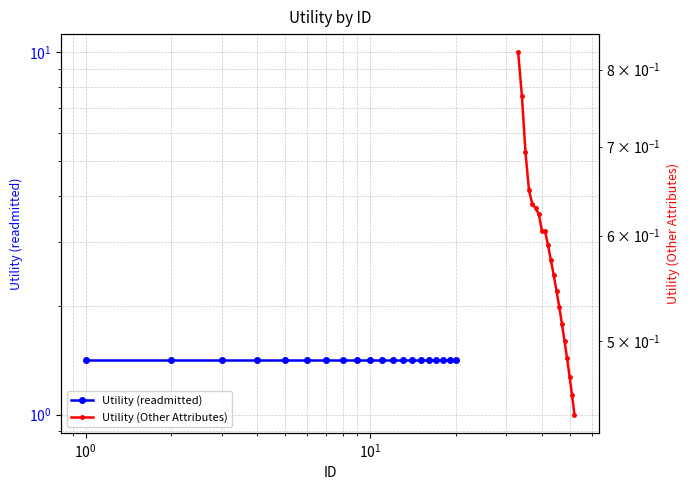

What is the smallest value displayed?

0.4